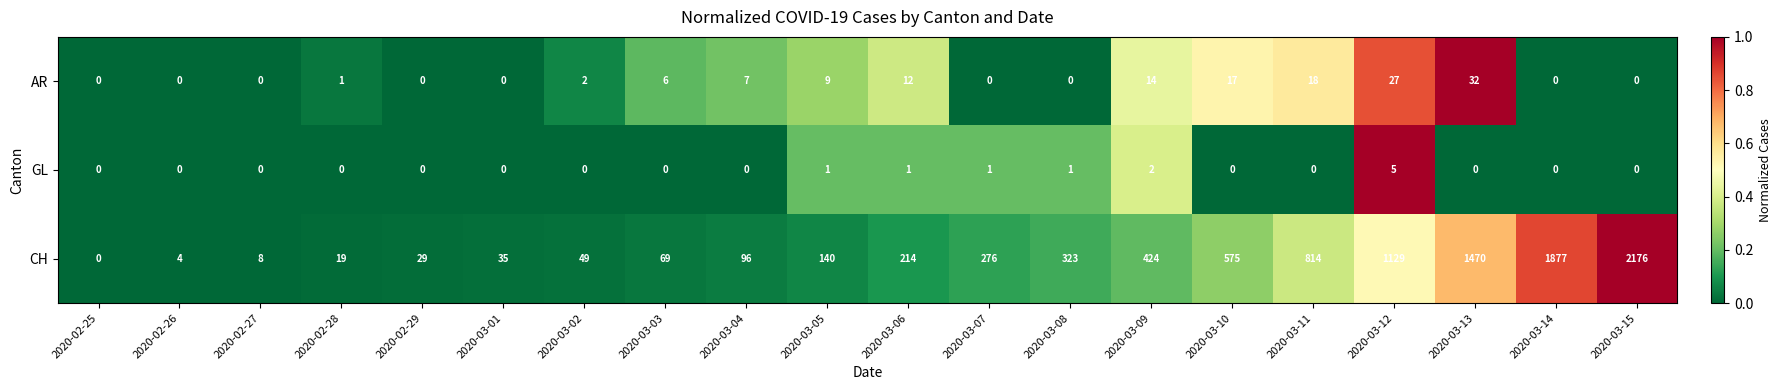

Is it true that CH equals 424 at 2020-03-09?

True